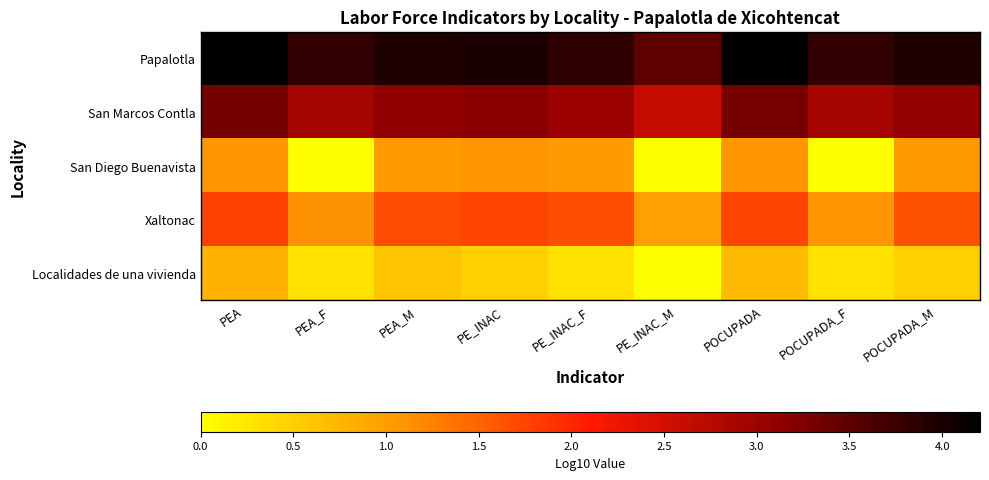

Between PEA and PEA_M, which series saw the biggest shift?

Papalotla